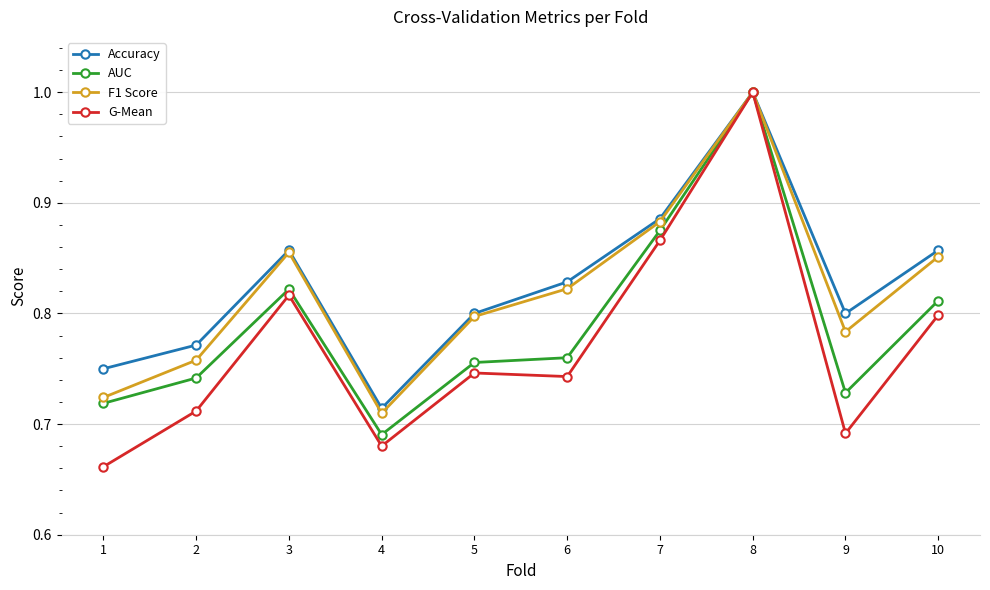

Is the value of Accuracy at 3 greater than the value of G-Mean at 1?

Yes